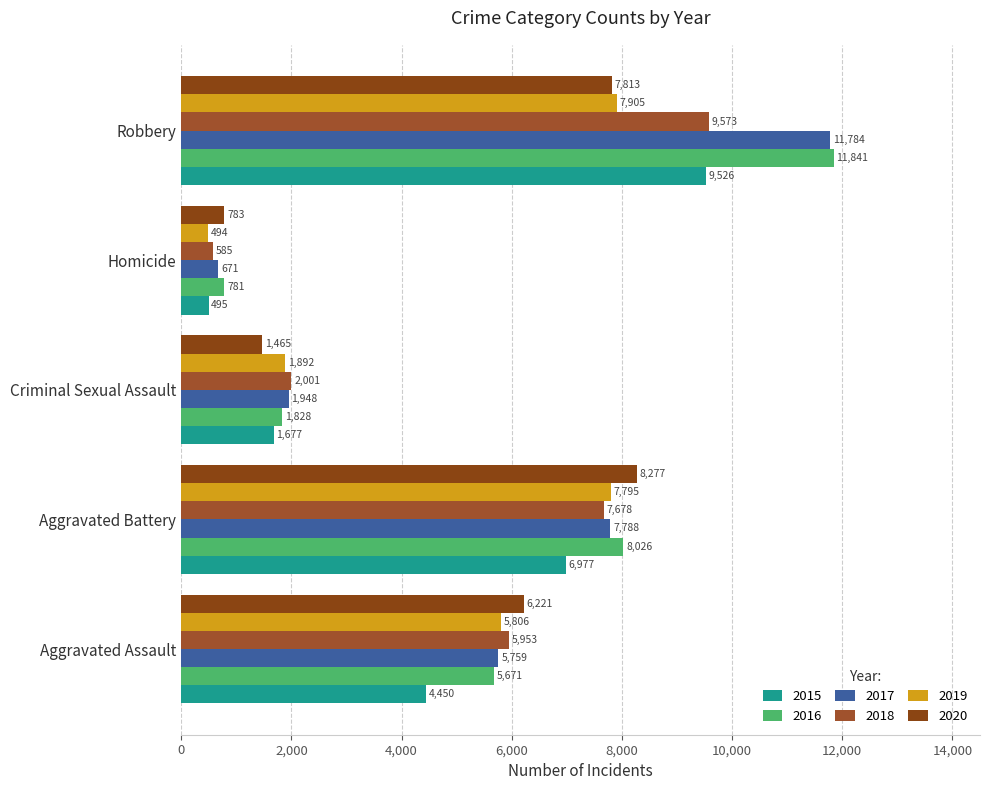

What is the difference between the highest and lowest values at Homicide?

289